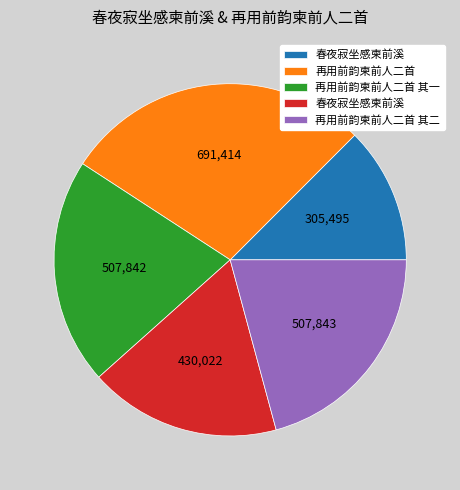

Does any single category account for the majority?

No